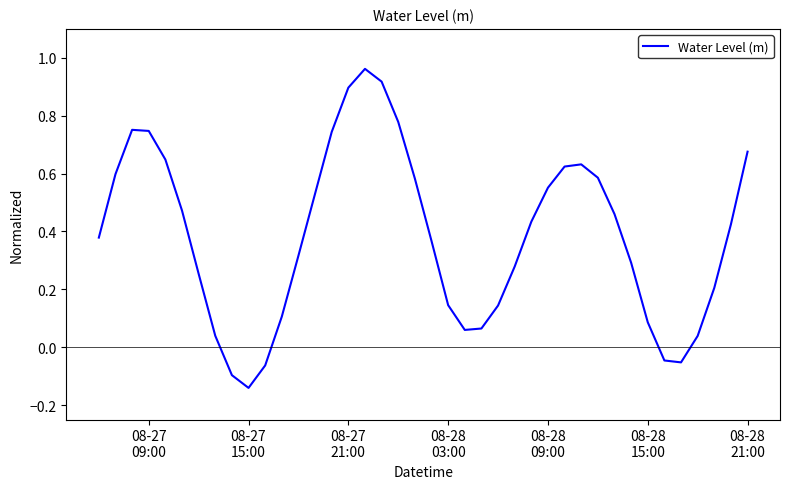

What is the difference between the maximum and minimum values?

1.1